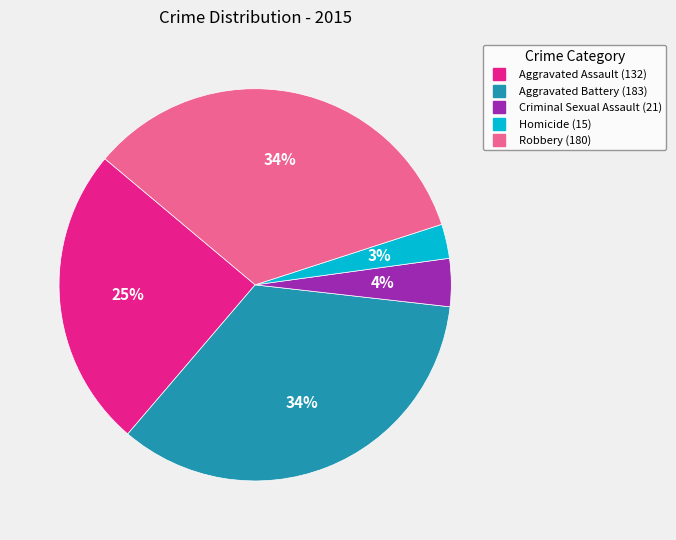

Which slice is the smallest?

Homicide